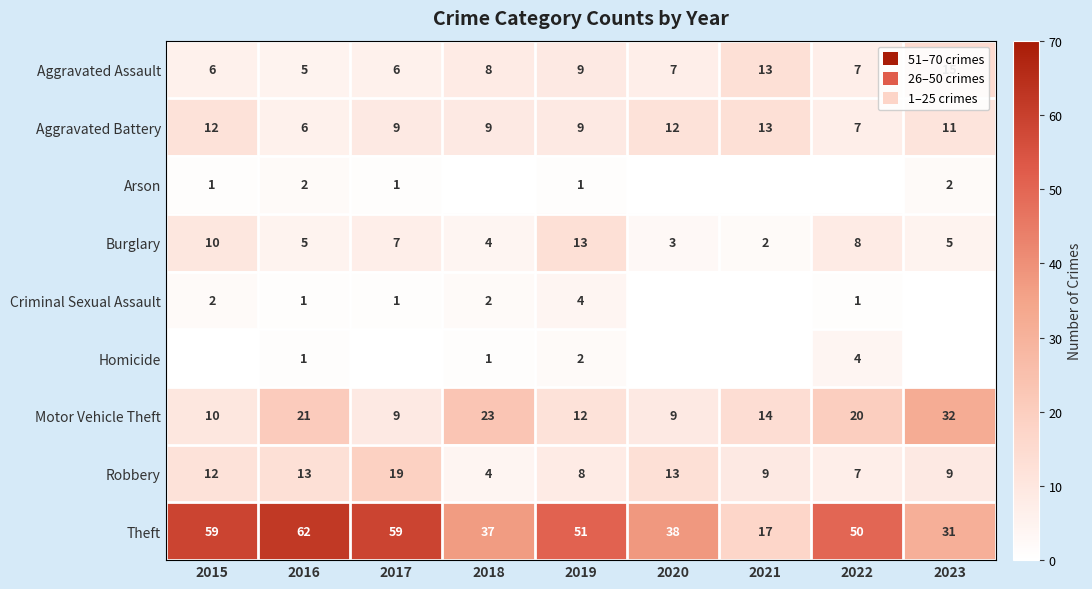

Which category has the highest value in the Aggravated Battery series?

2021